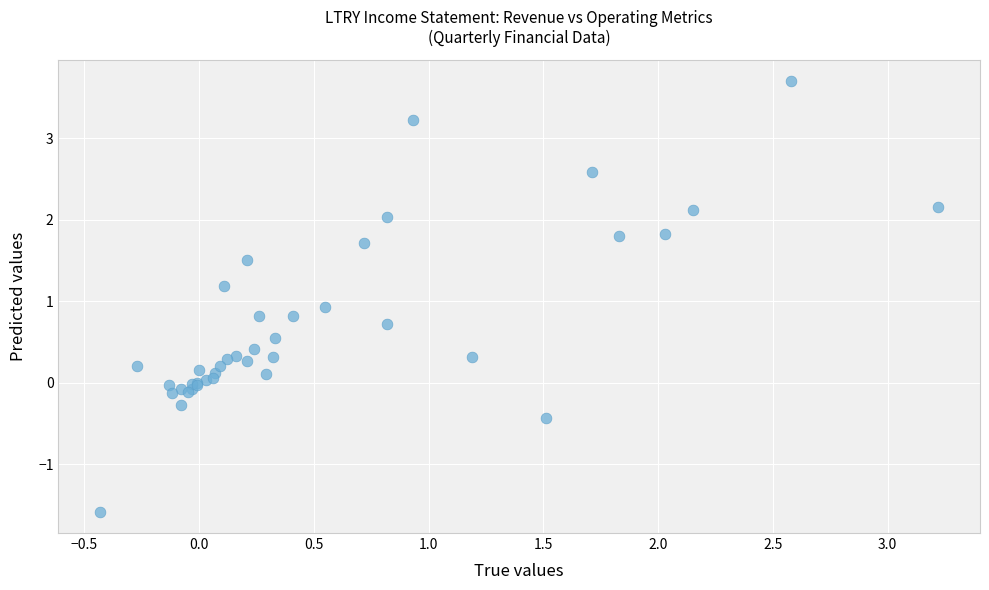

What Y value in the scatter plot is closest to 1?

0.9